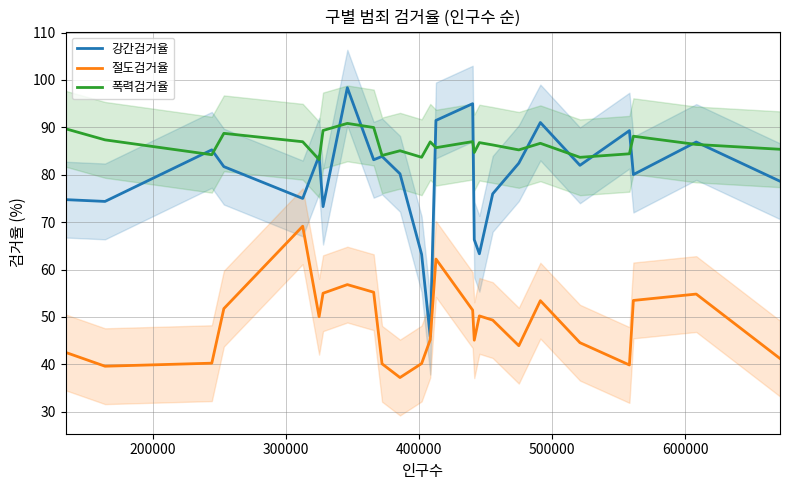

True or false: 폭력검거율 and 절도검거율 cross at least once.

False